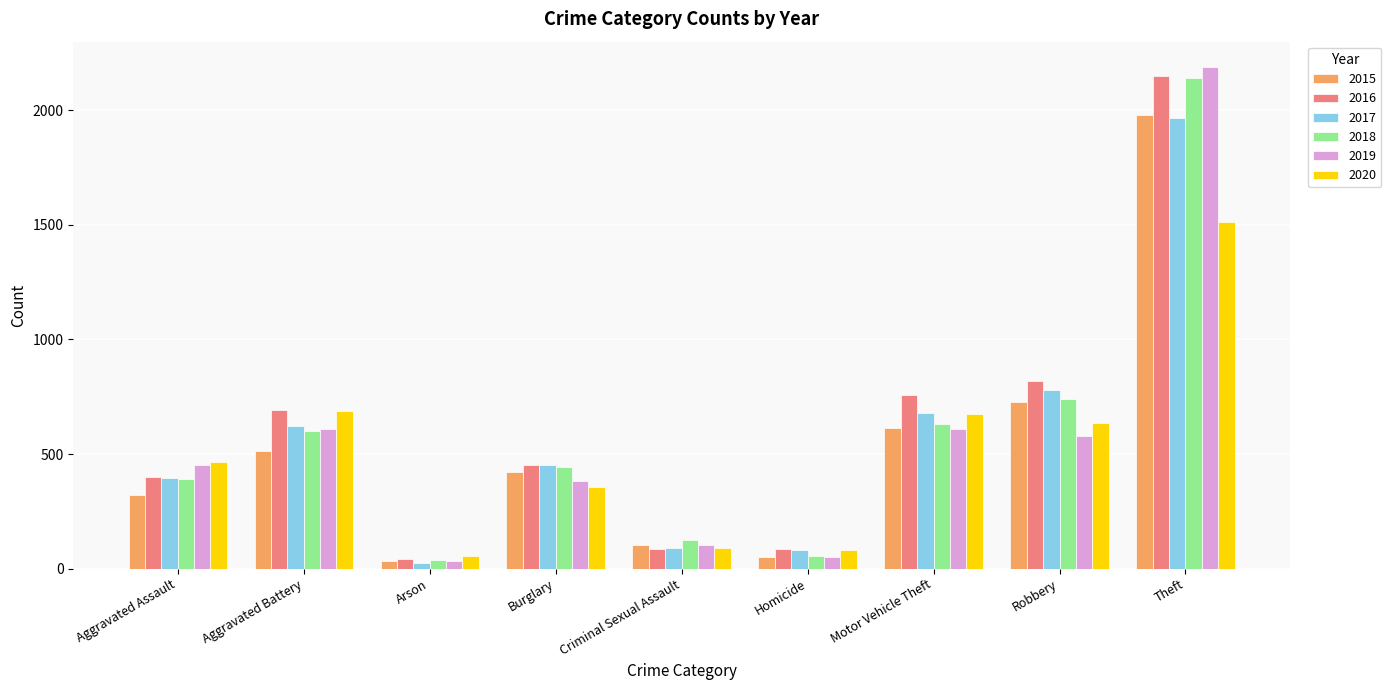

How many categories are shown in the chart?

9